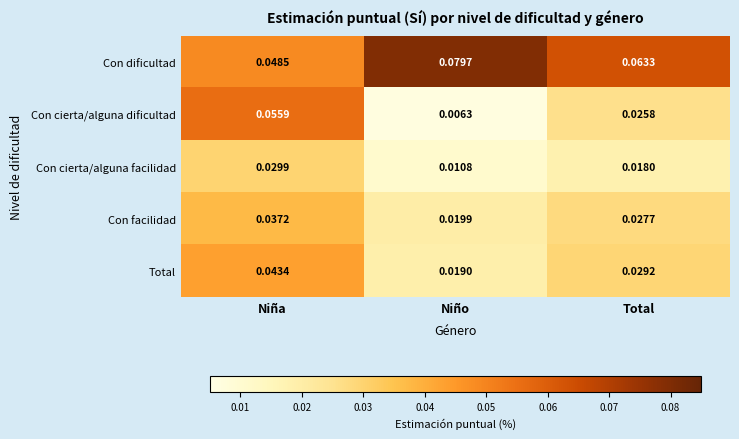

Which series changed the most between Niña and Niño?

Con cierta/alguna dificultad